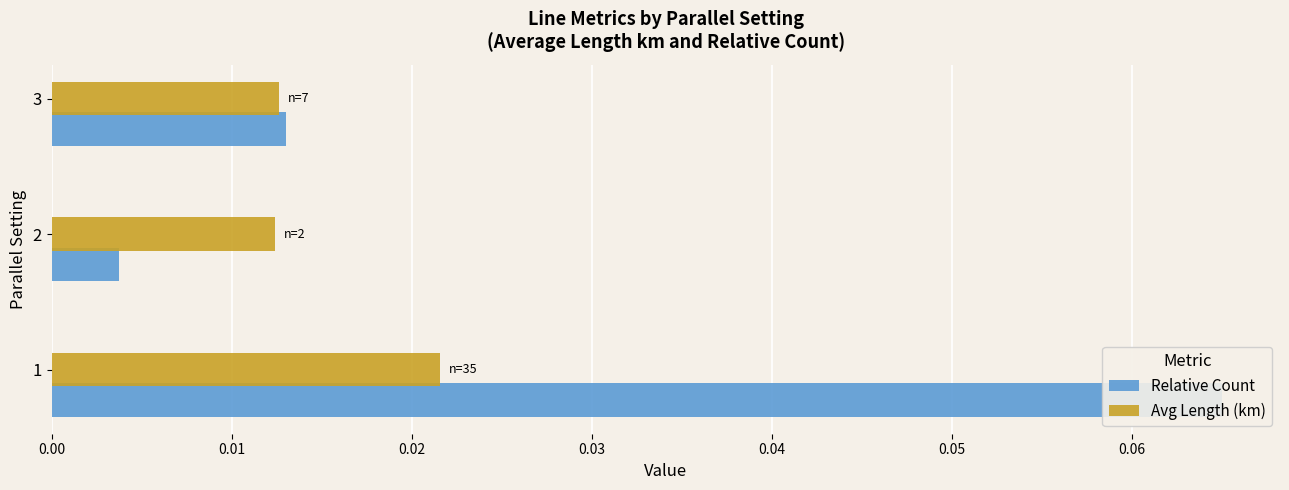

Between 2 and 3, which series saw the biggest shift?

Relative Count